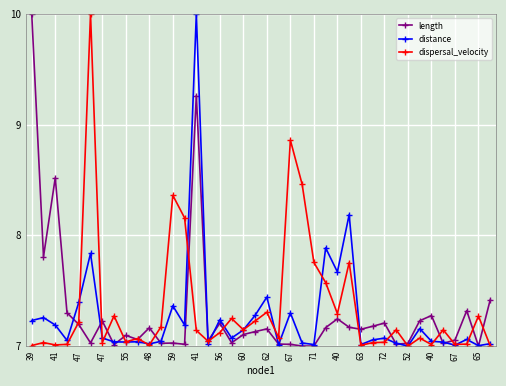

True or false: dispersal_velocity has more than 0 interior local peaks.

True